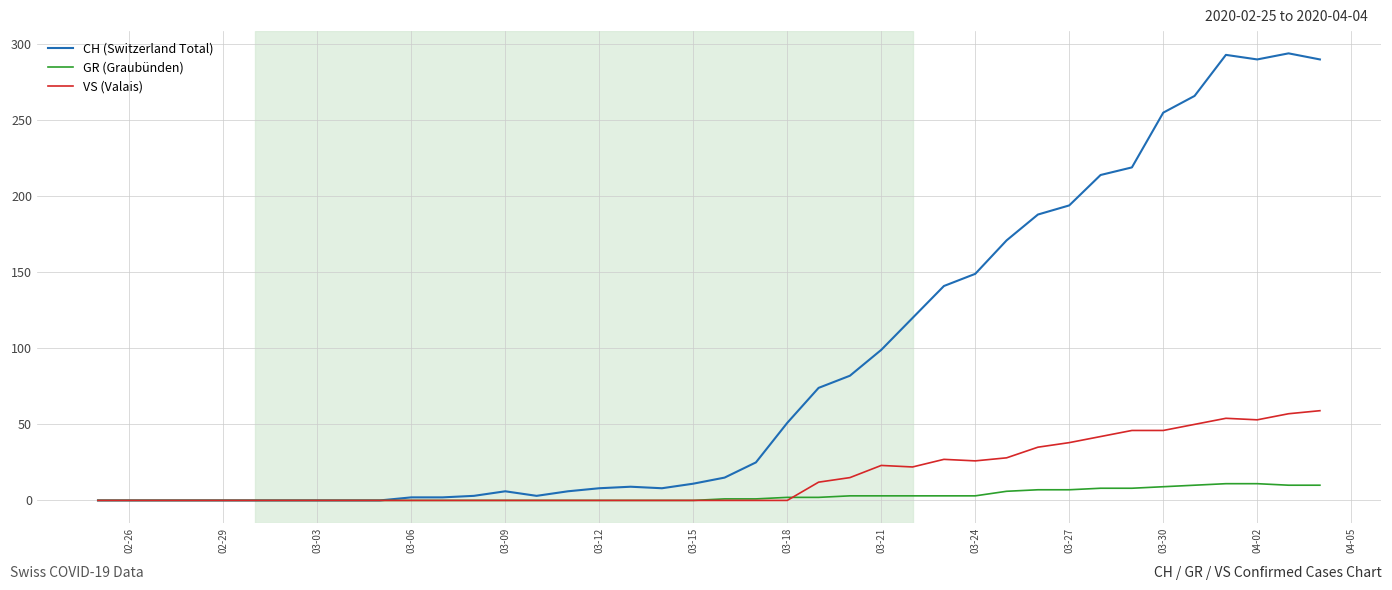

Rank the series by their maximum value, from lowest to highest.

GR (Graubünden), VS (Valais), CH (Switzerland Total)